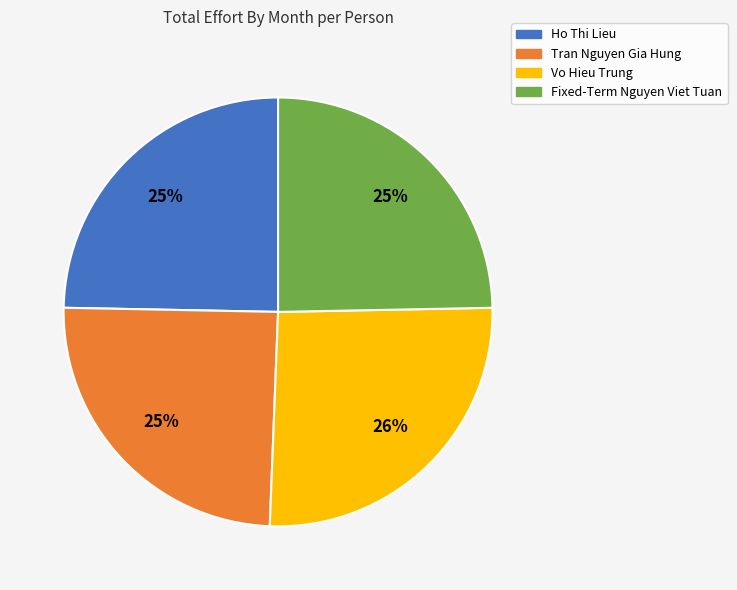

Does any single category account for the majority?

No